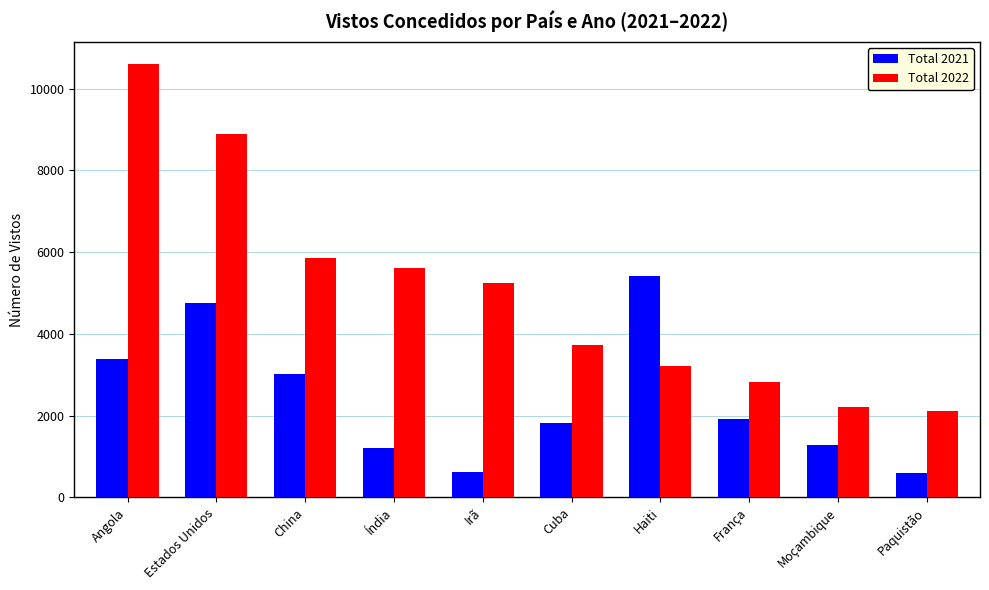

Which series changed the most between Irã and Cuba?

Total 2022